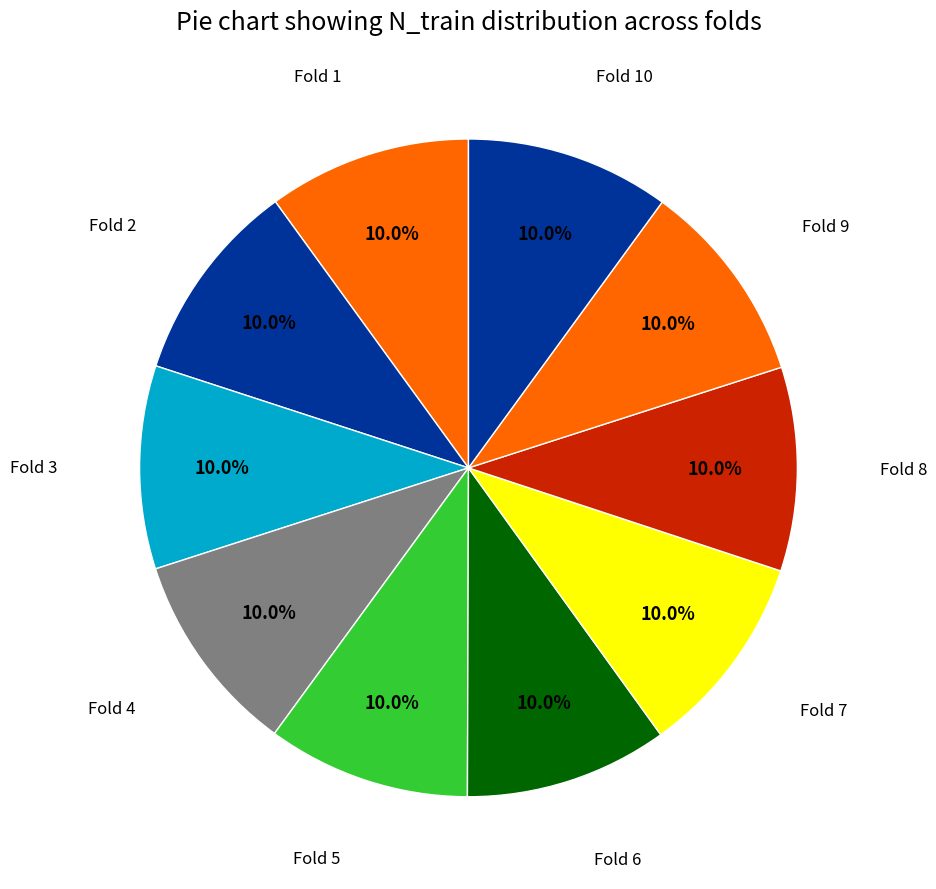

How much of the chart is everything except Fold 9?

90.0%